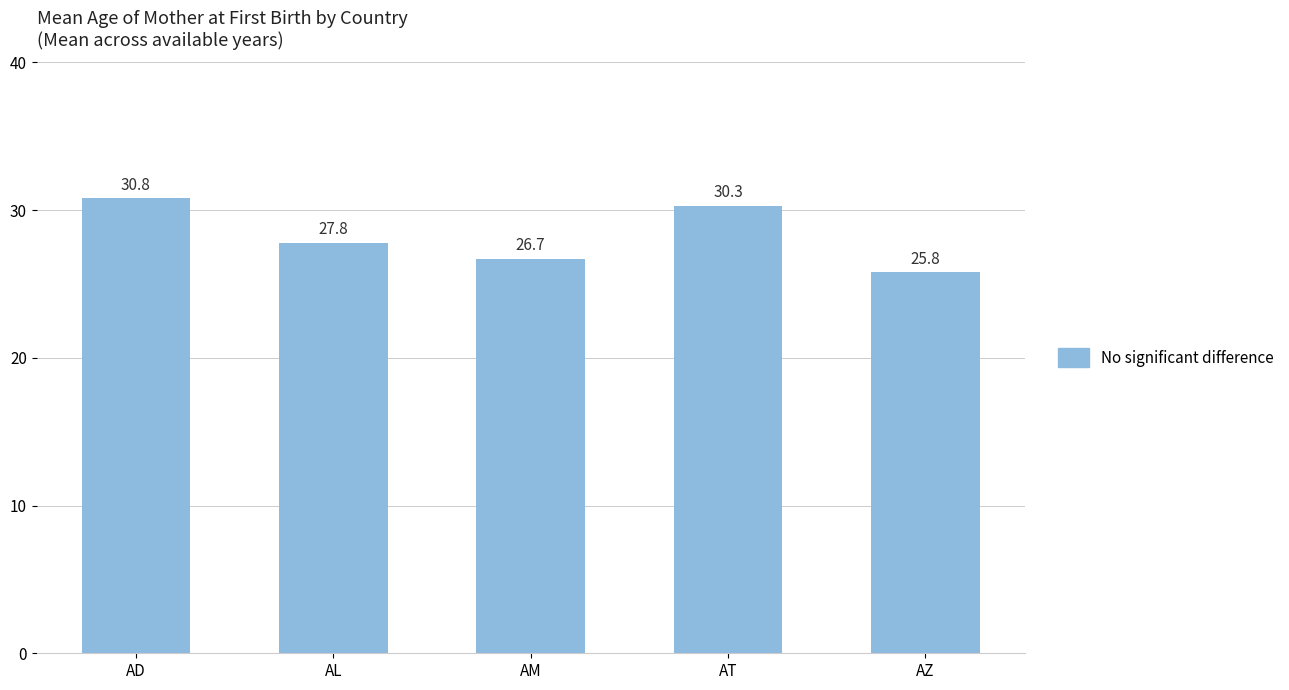

What is the difference between the maximum and minimum values?

5.0